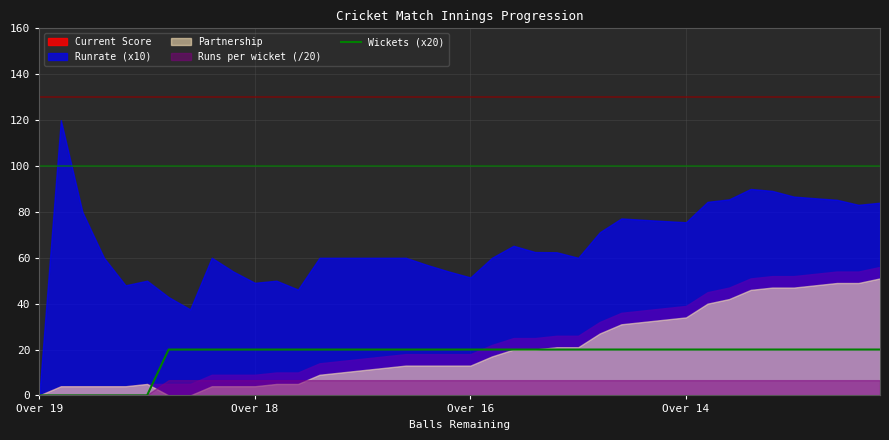

What is the difference between the second highest and second lowest values?

20